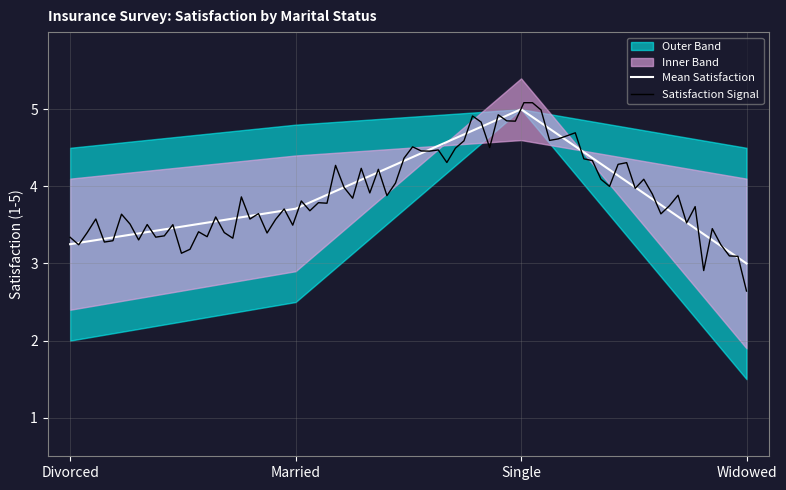

Reading left to right, extract all data points from this chart.

Mean Satisfaction: 3.2	3.7	5.0	3.0
Upper Band: 4.5	4.8	5.0	4.5
Lower Band: 2.0	2.5	5.0	1.5